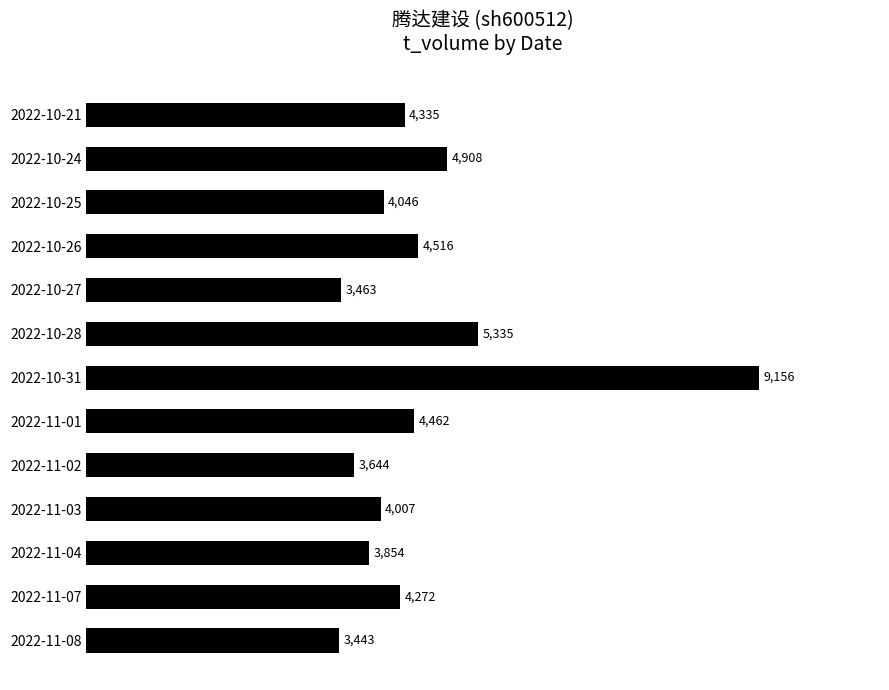

What is the ratio of the value at 2022-10-28 to the value at 2022-11-02?

1.5